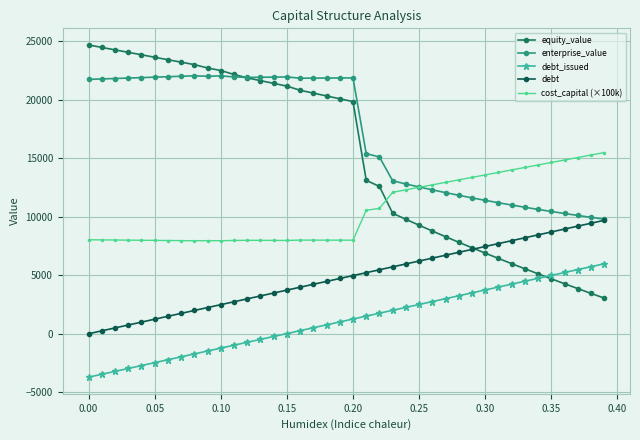

At how many categories does at least one series exceed 17837?

21